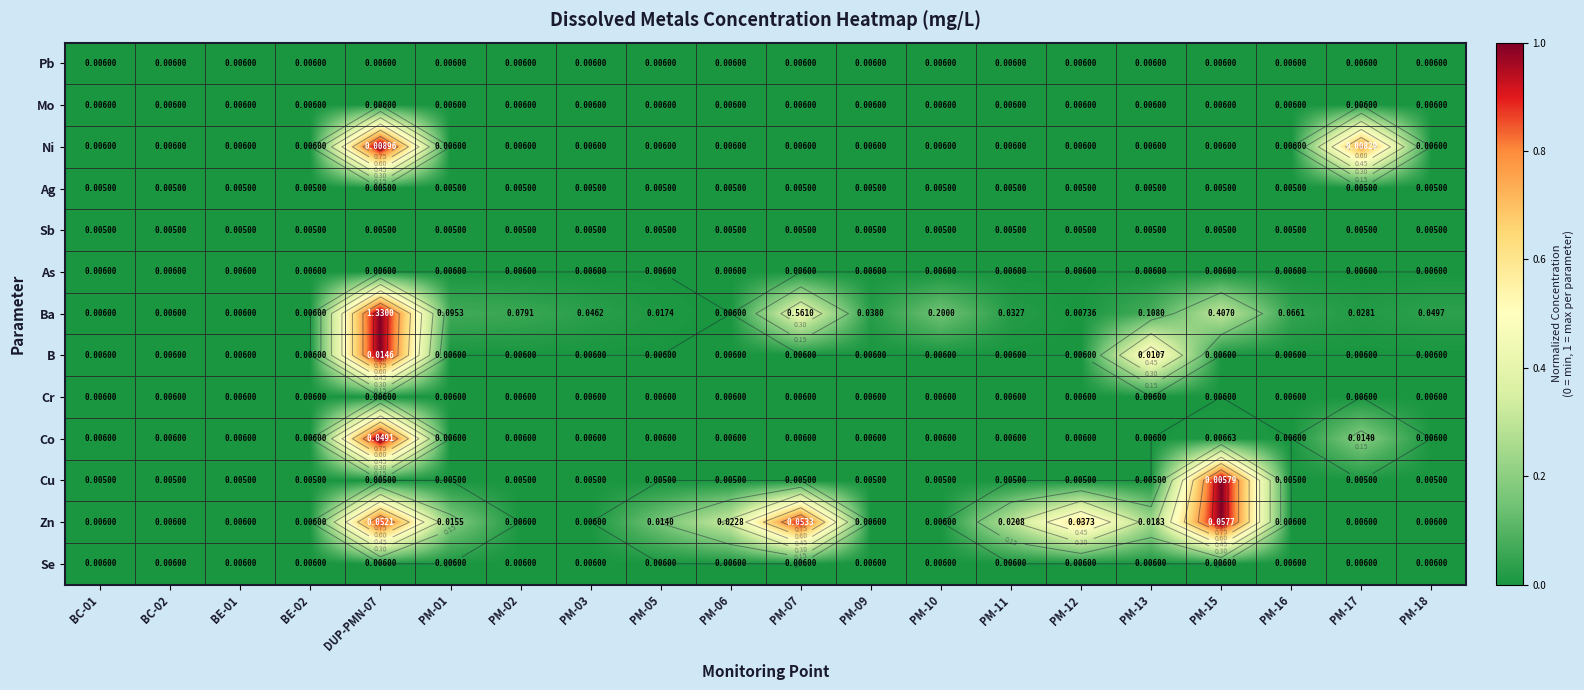

What is the spread (max minus min) of values at PM-02?

0.1